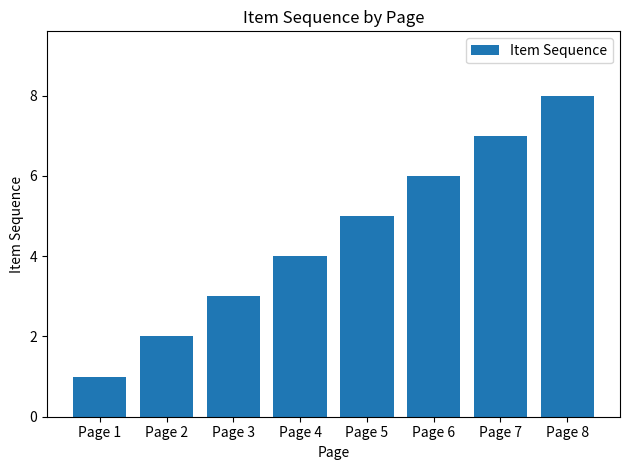

The value at Page 2 is 1. True or false?

False